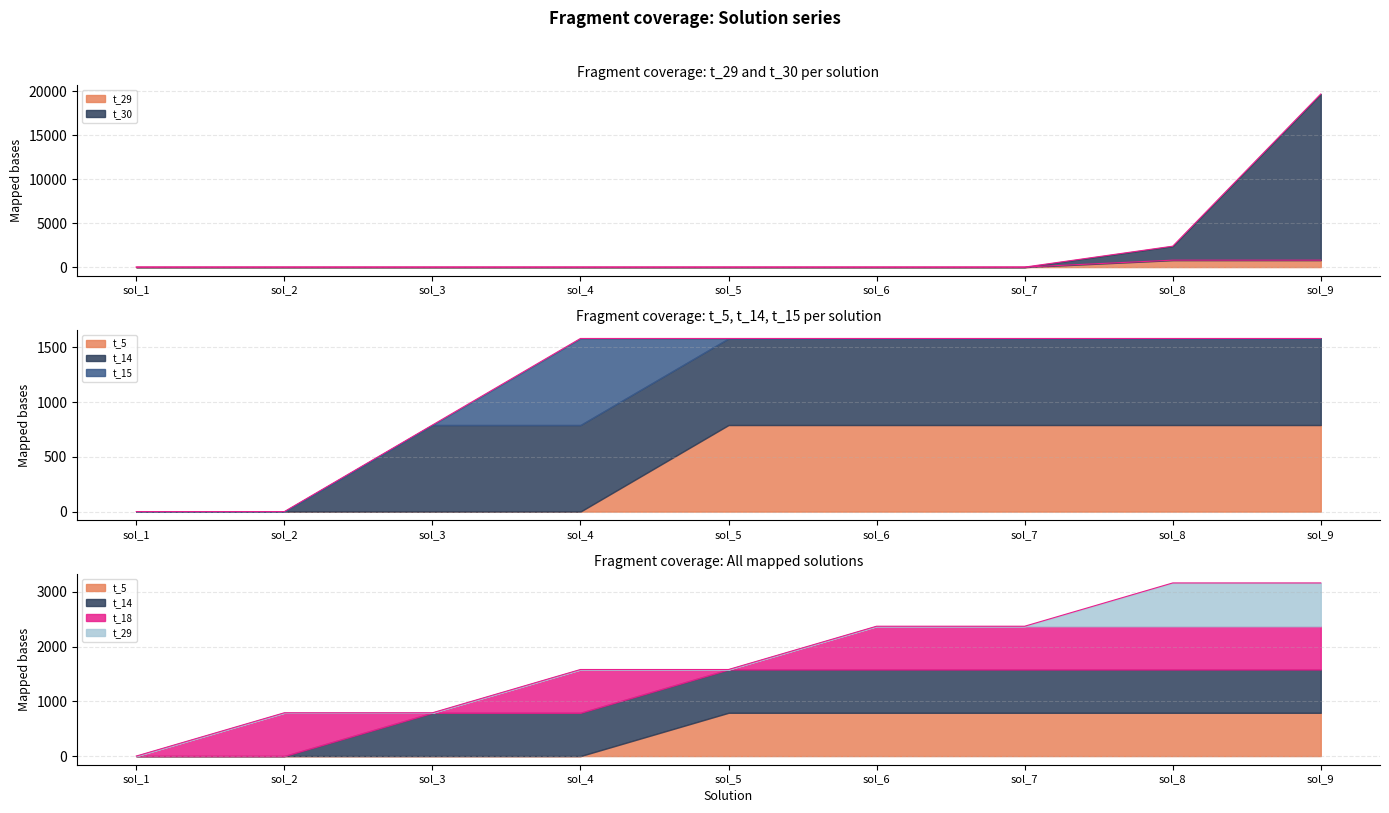

Which category has the highest value across all series?

sol_9